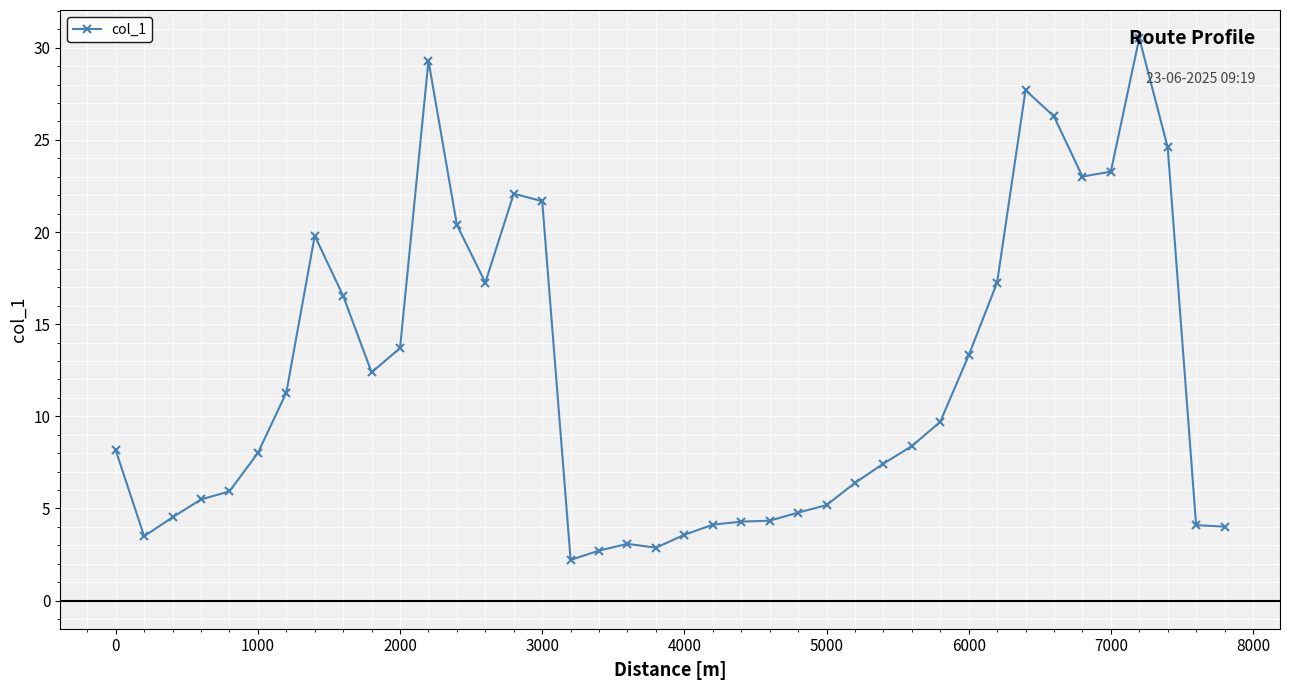

True or false: the data has more than 1 interior local peaks.

True